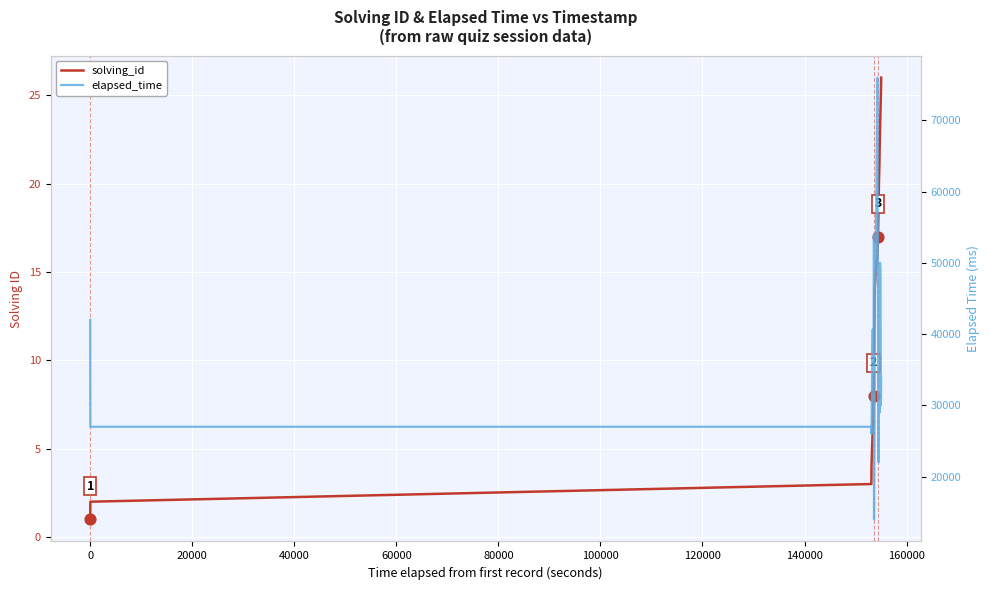

Which series contains the highest Y value?

elapsed_time